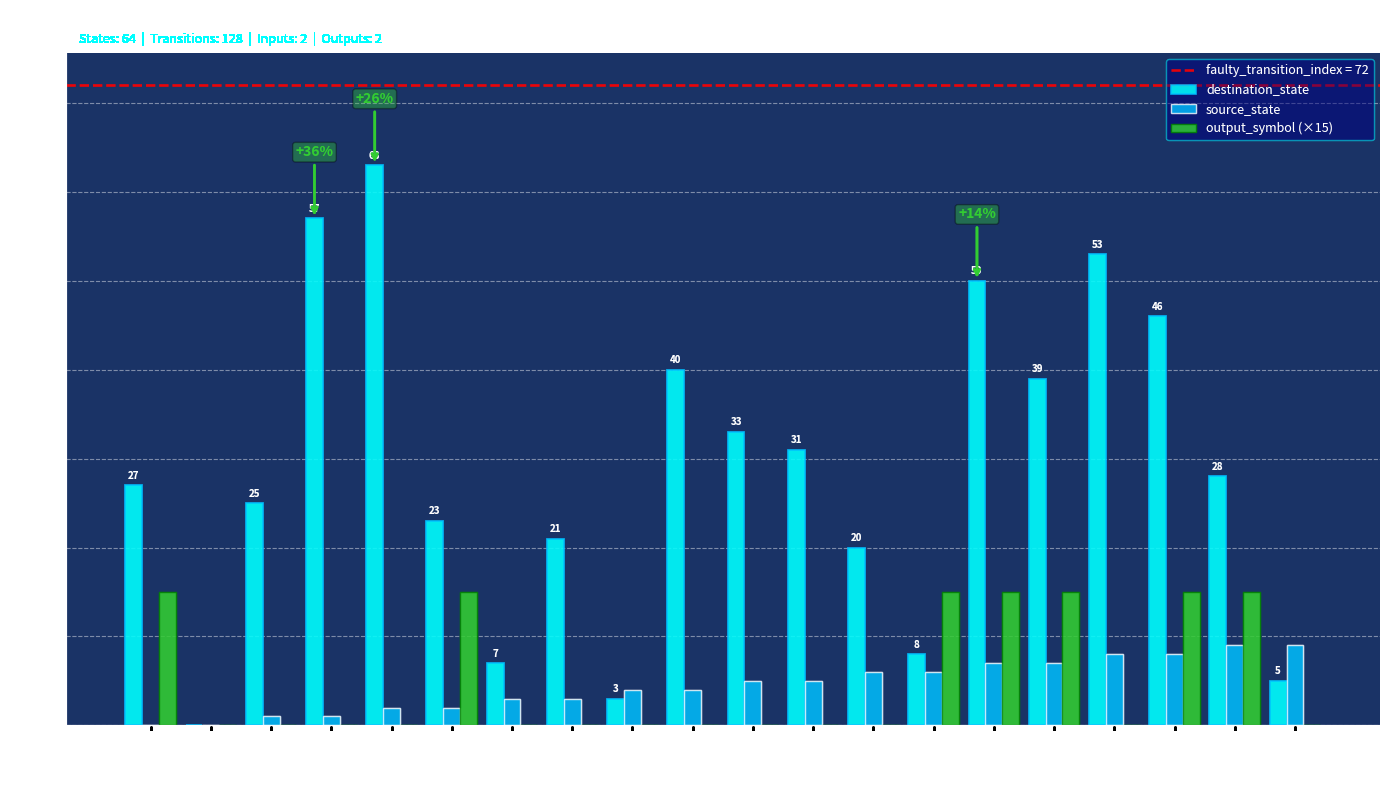

How many categories are shown in the chart?

20